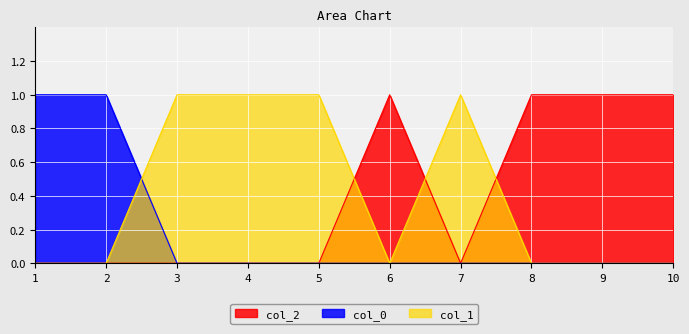

What is the sum of all col_0_vals values?

2